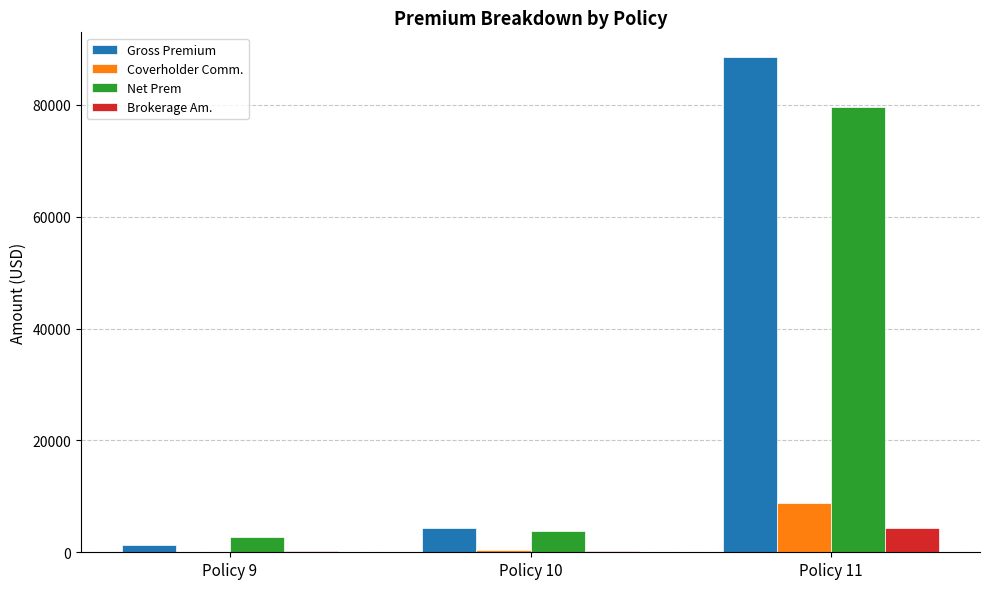

At which category is the sum across all series the highest?

Policy 11